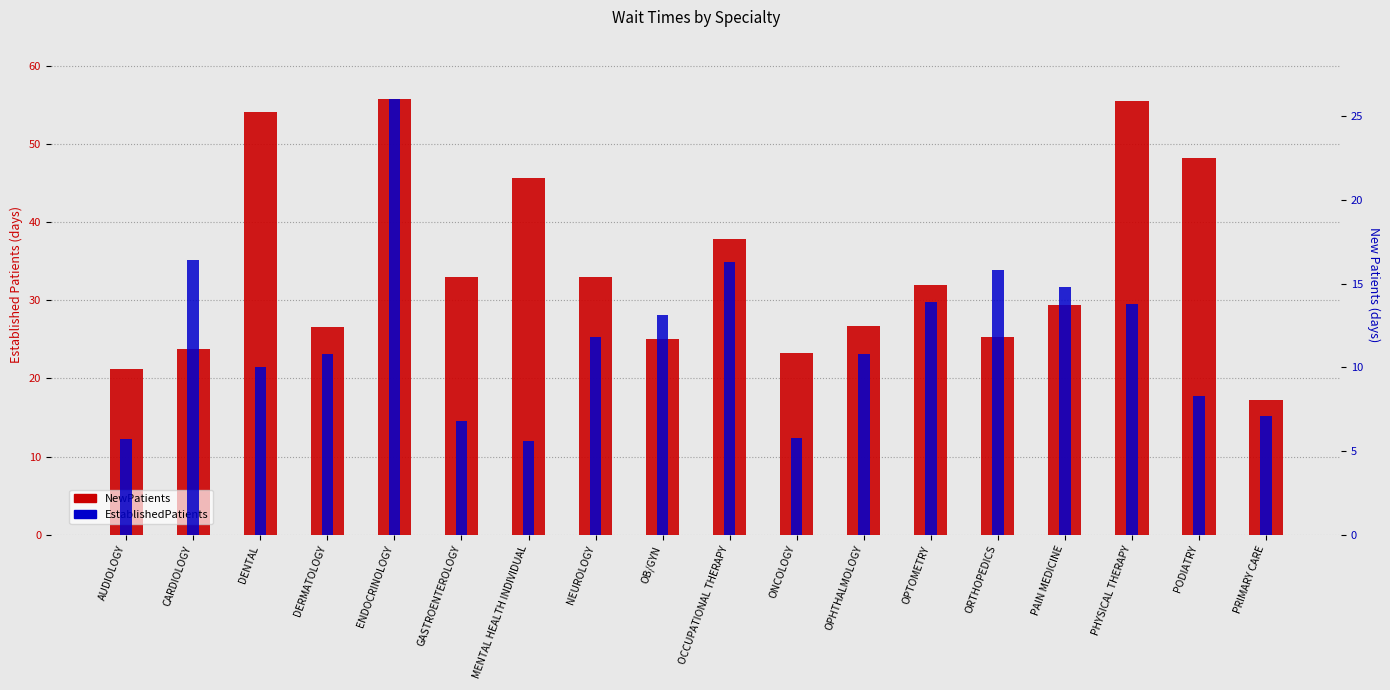

What is the total value across all series at ORTHOPEDICS?

41.1